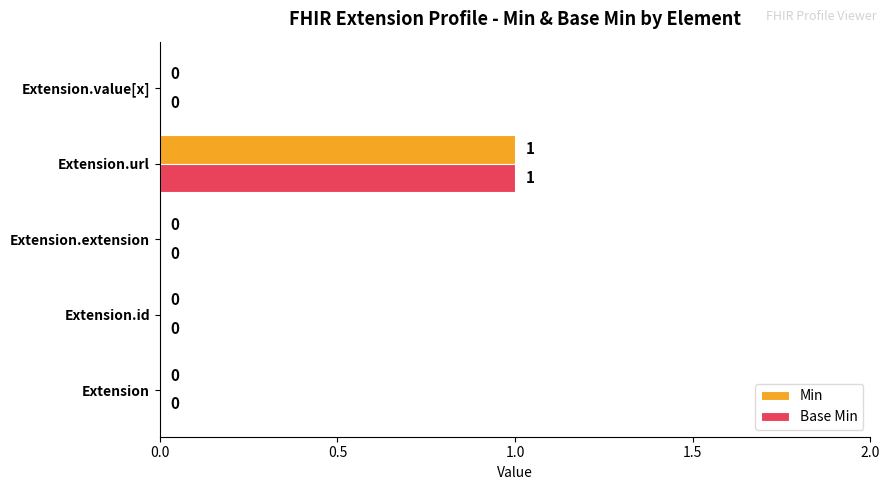

Which category has the highest value across all series?

Extension.url